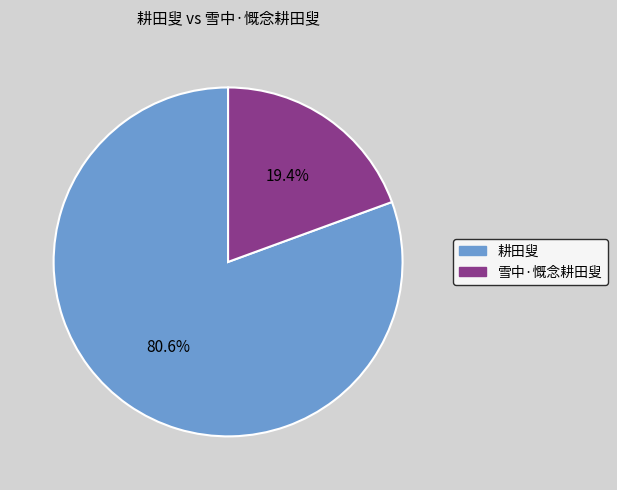

To the nearest percent, what percentage of the pie is 雪中·慨念耕田叟?

19%